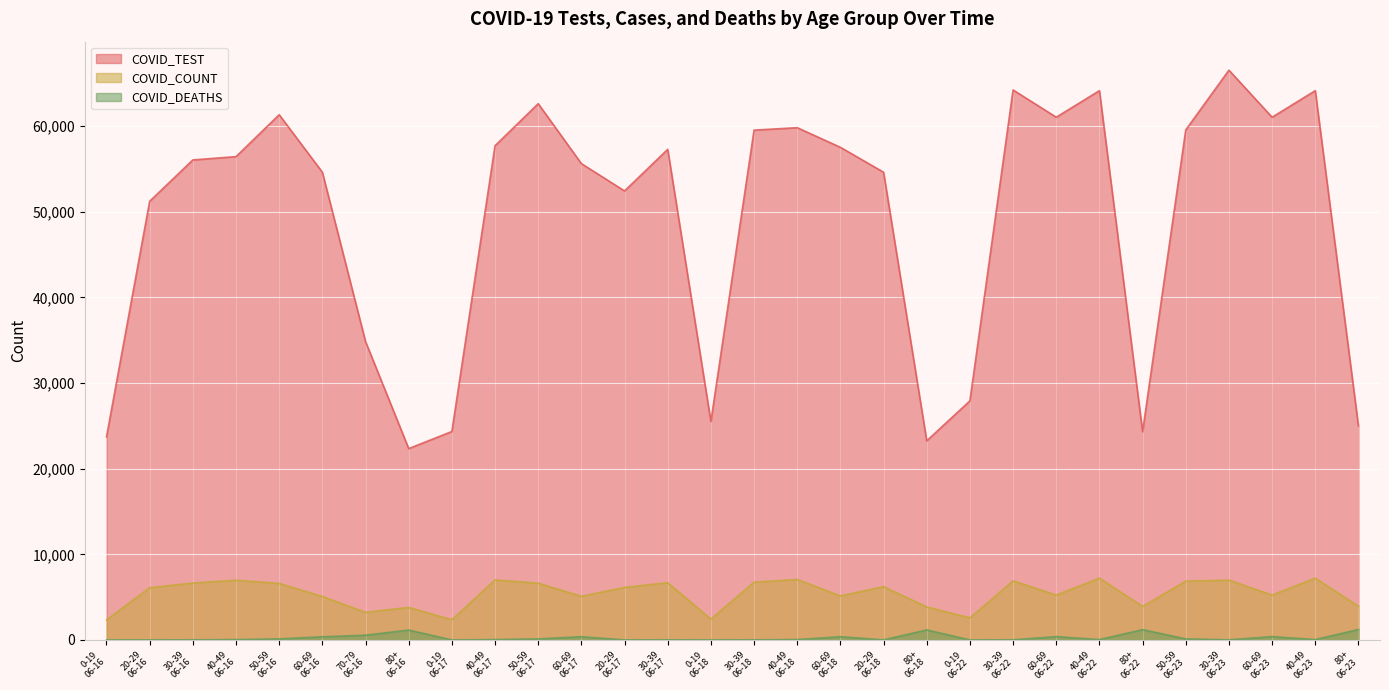

The COVID_COUNT series shows 4010 at 20-29
06-18. True or false?

False